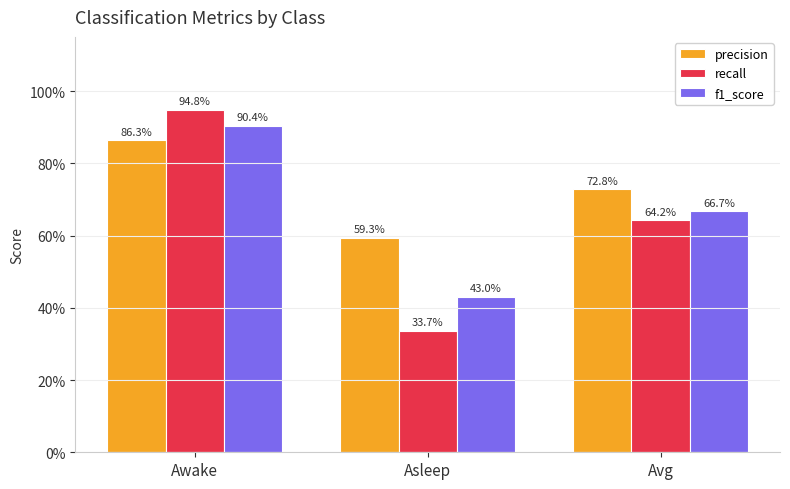

What are all the series names shown in the legend?

precision, recall, f1_score